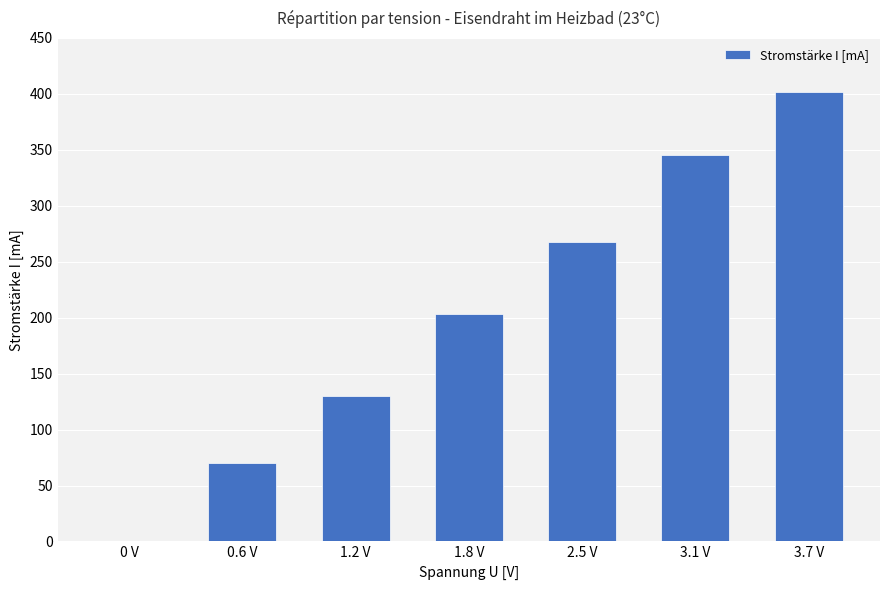

How many values are above zero?

6